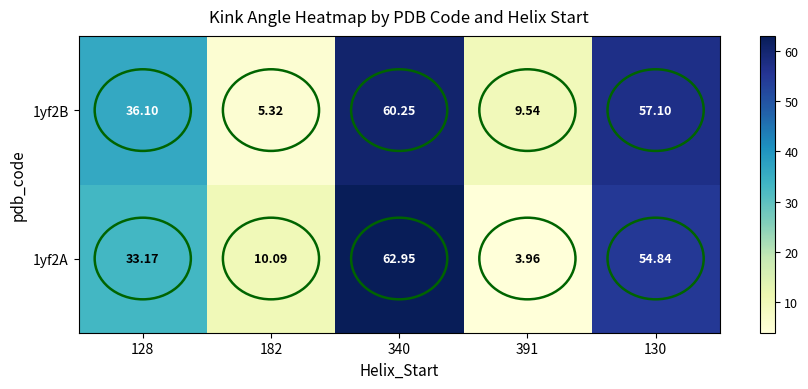

At 182, list the series in order from largest to smallest.

1yf2A, 1yf2B